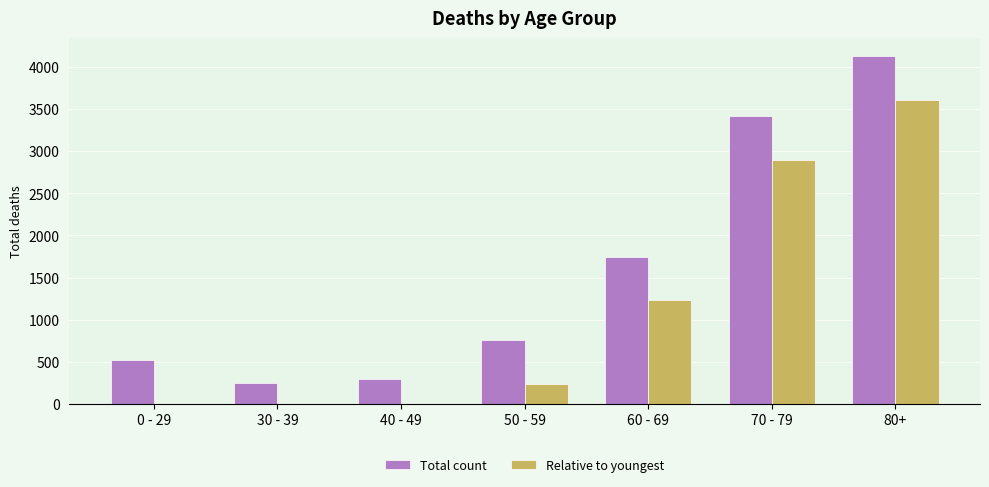

At which category is the sum across all series the highest?

80+